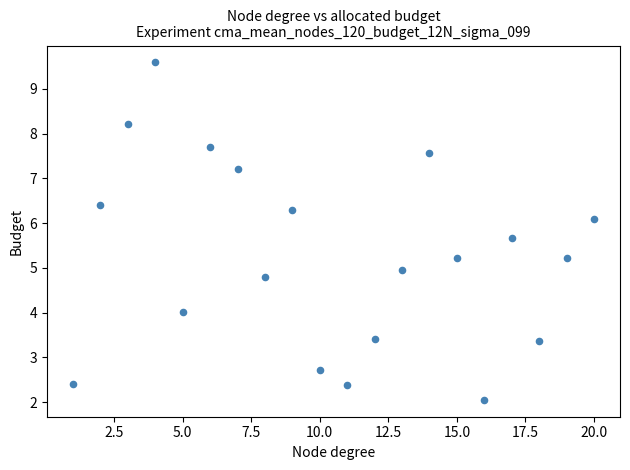

What is the range of X values (max minus min)?

19.0